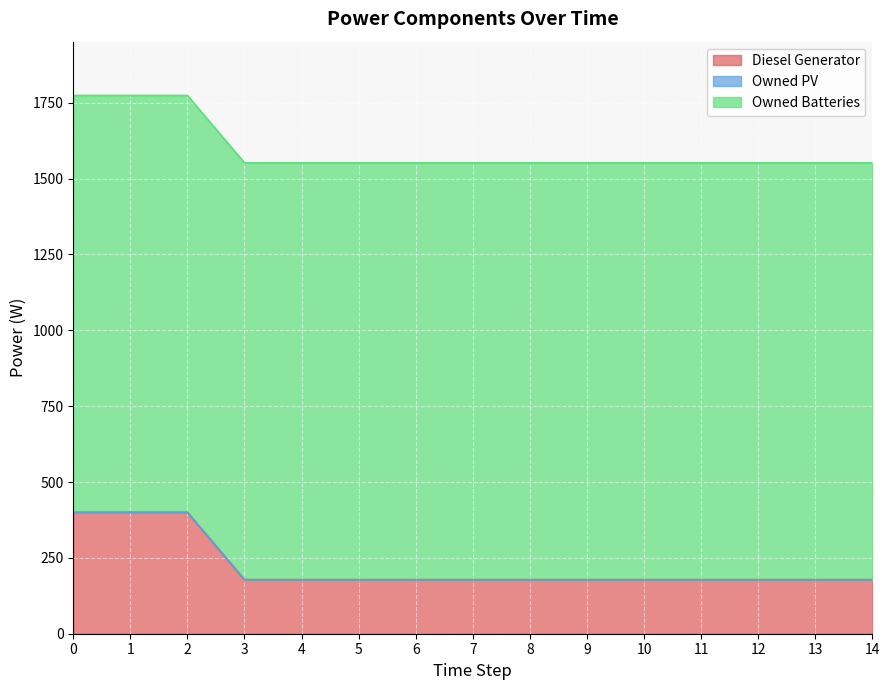

True or false: Diesel Generator and Owned PV cross at least once.

False